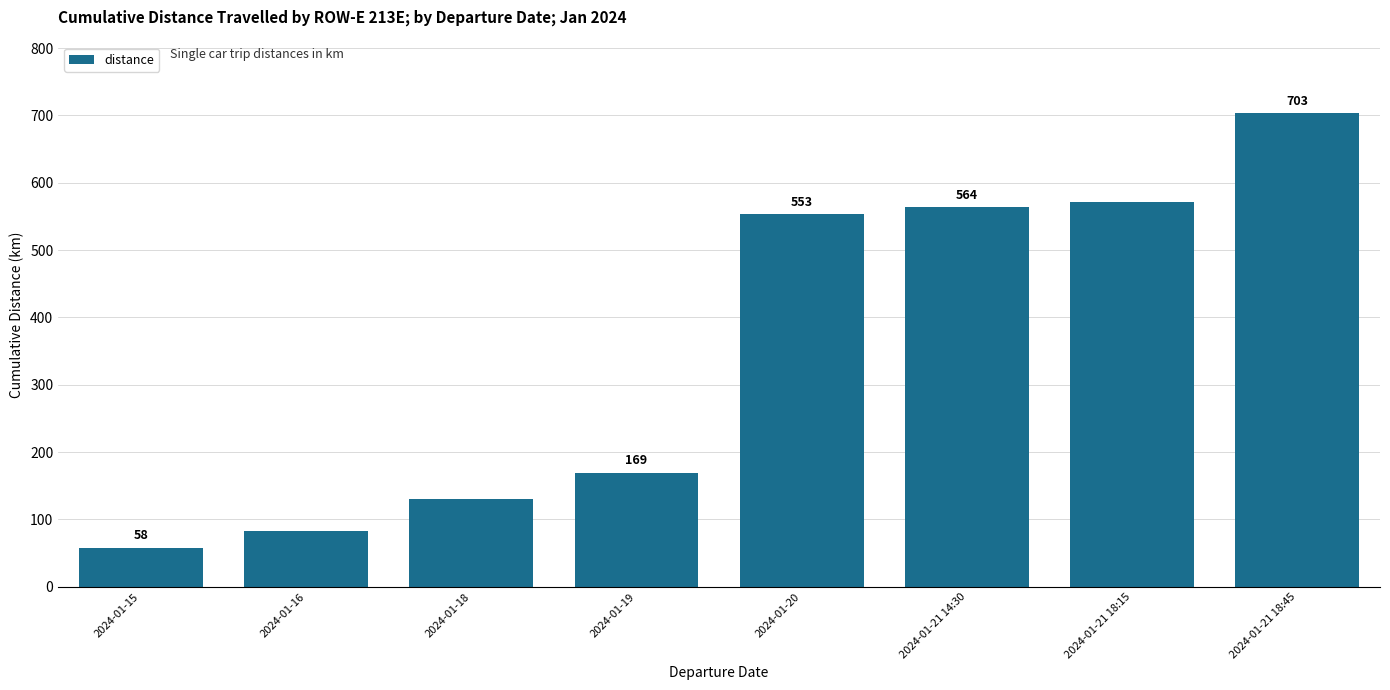

Reading left to right, transcribe all the data shown in this chart.

58	83	130	169	553	564	572	703